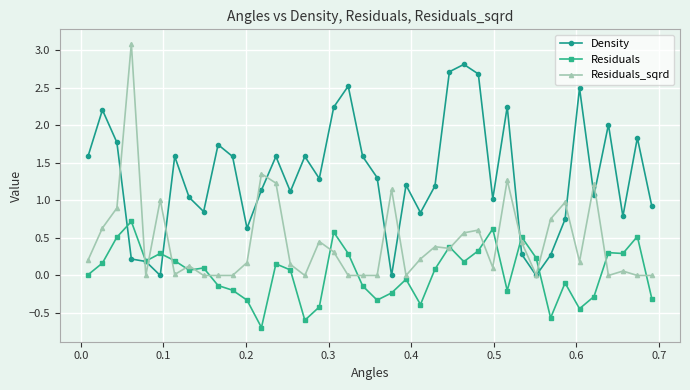

True or false: Residuals_sqrd and Residuals intersect in this chart.

True